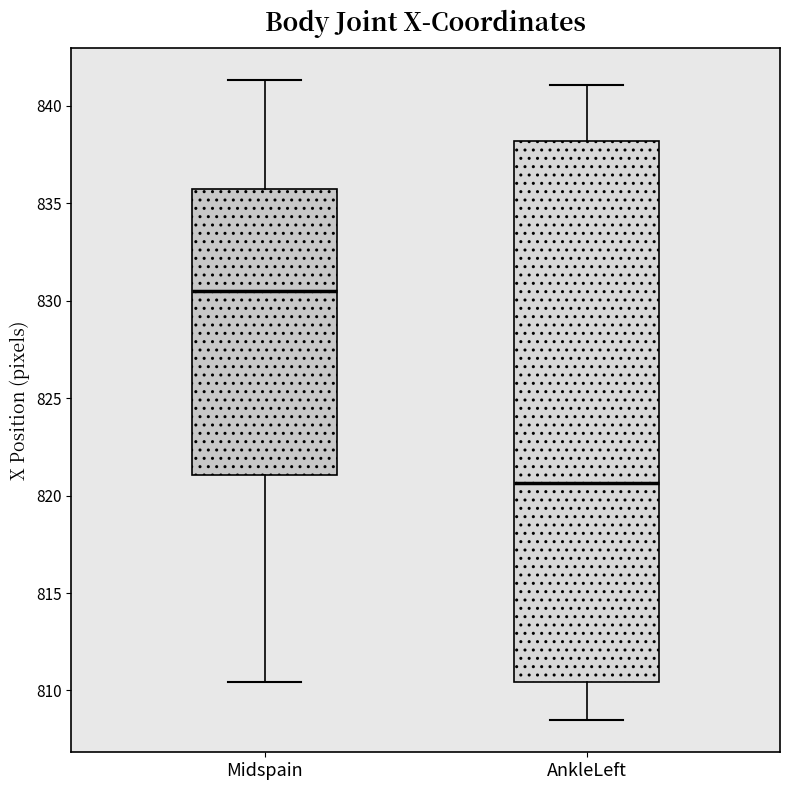

Which box has the lowest median line?

AnkleLeft